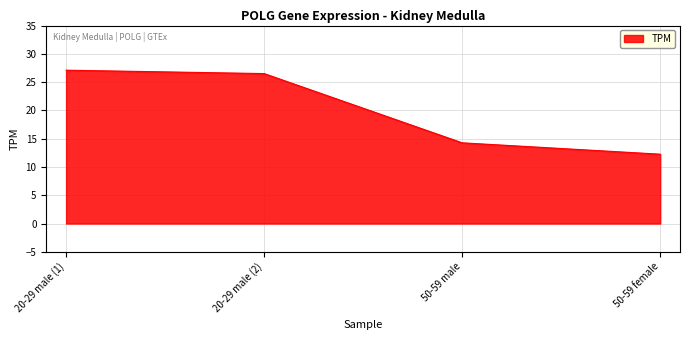

Which has a higher value, 20-29 male (2) or 50-59 female?

20-29 male (2)